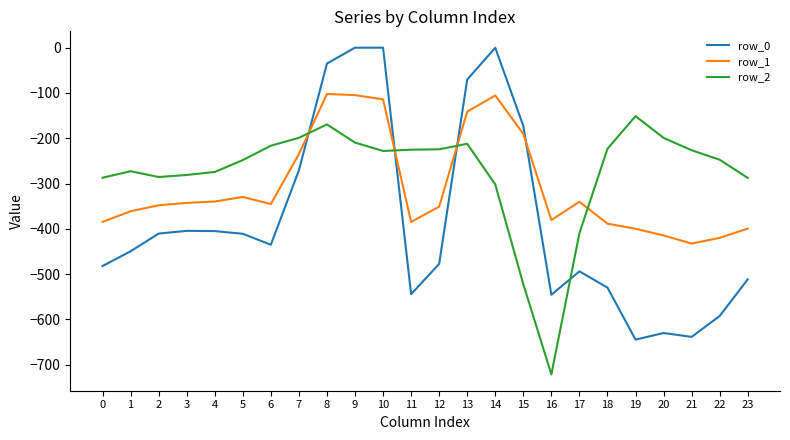

How many series are shown in this chart?

3